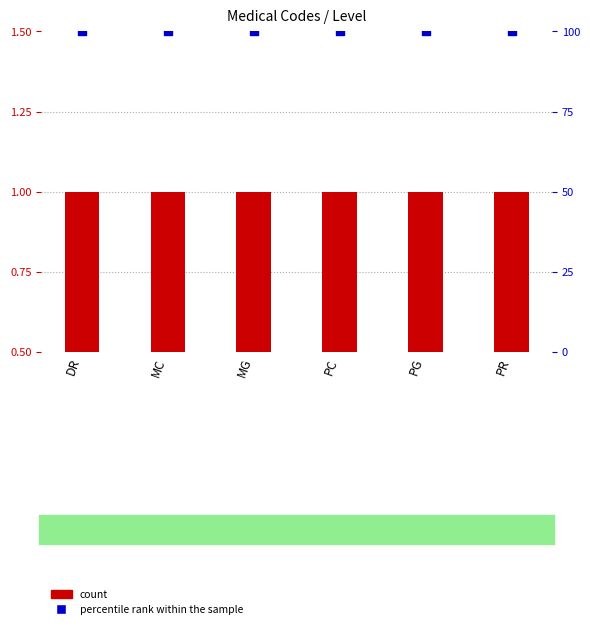

Which series has the largest total across all categories?

percentile rank within the sample